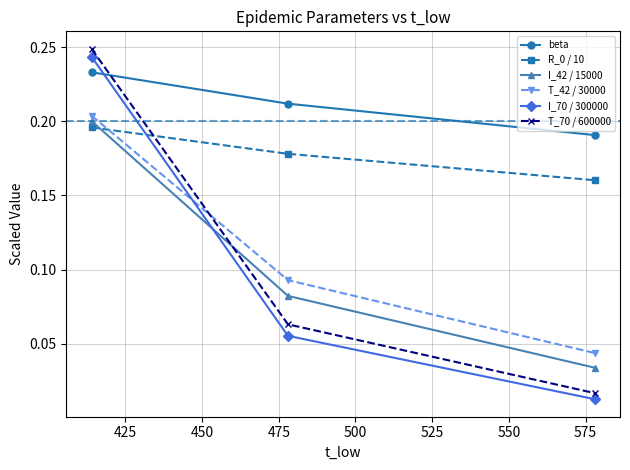

How many beta values are between 0 and 1?

3